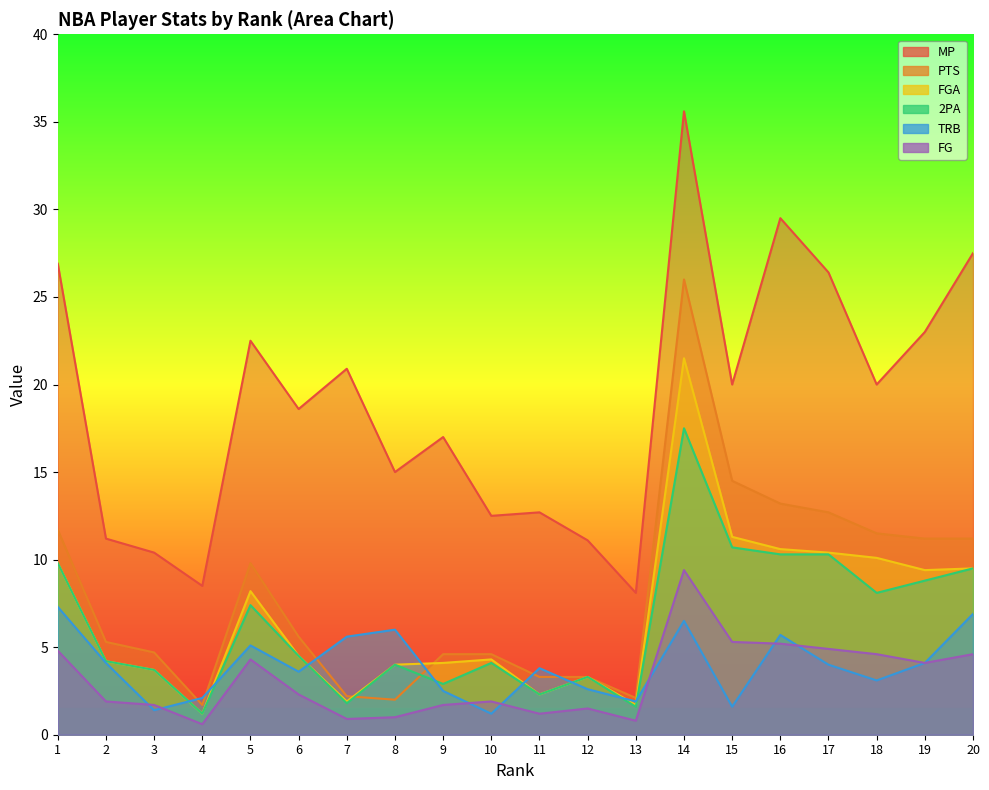

True or false: MP and TRB cross at least once.

False